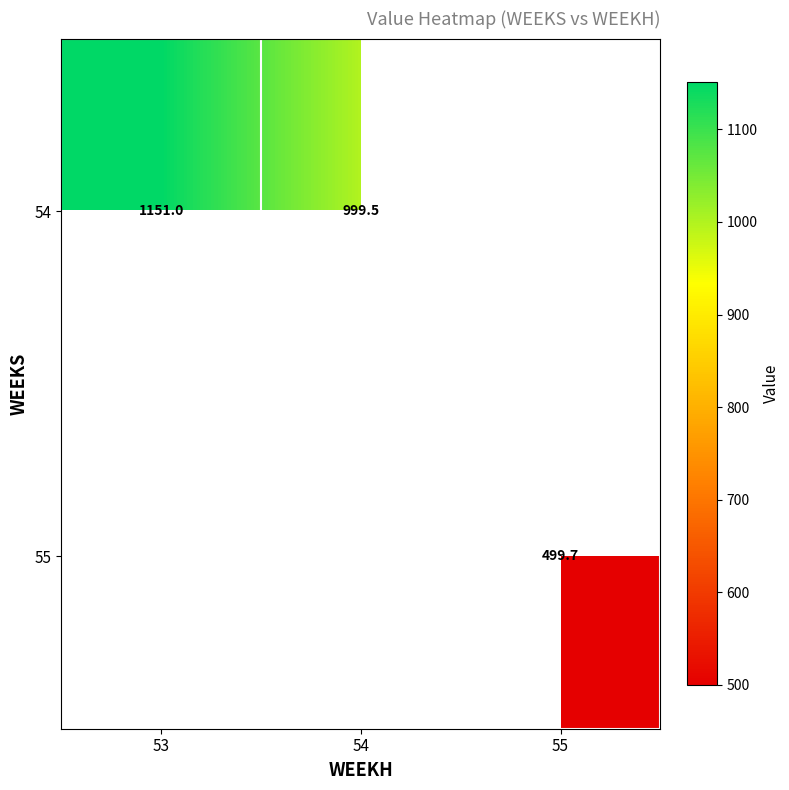

What is the difference between the maximum and minimum values in the 54 series?

151.5